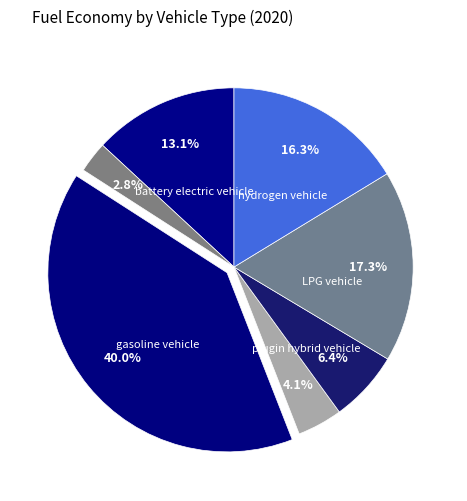

How many segments does this pie chart have?

7